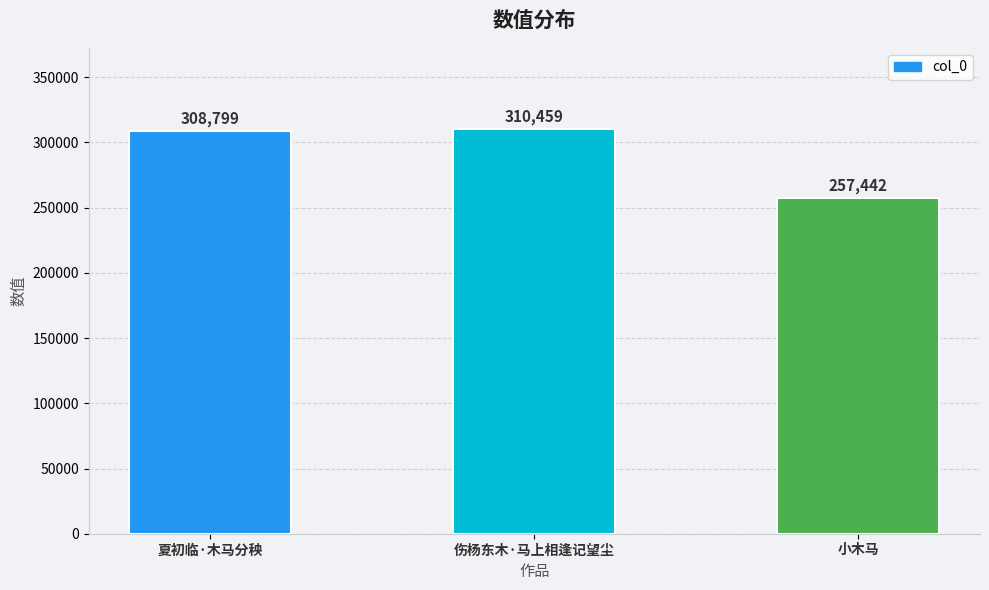

The value at 夏初临·木马分秧 is 308799. True or false?

True